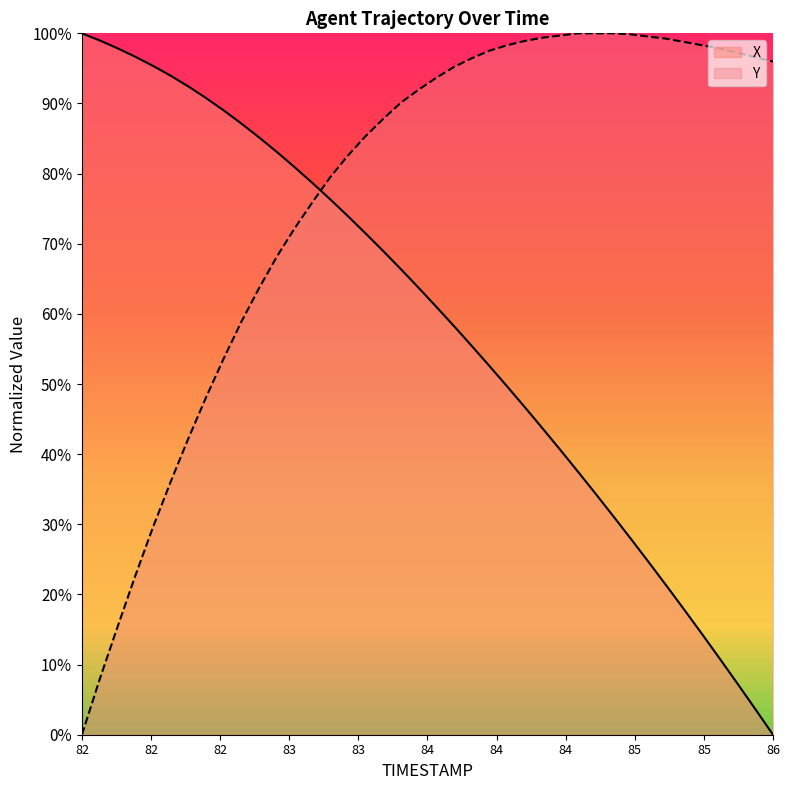

What is the difference between the maximum and second lowest values in the Y series?

92.1